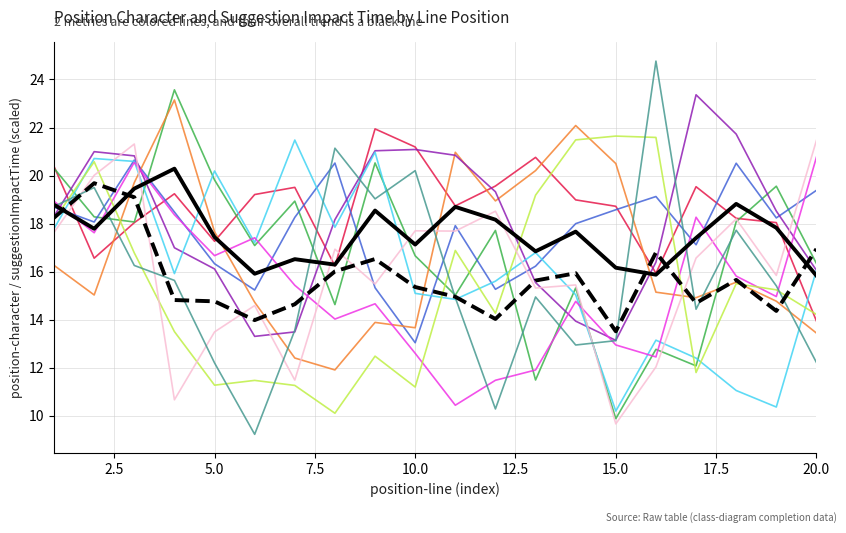

What is the greatest value displayed?

24.8